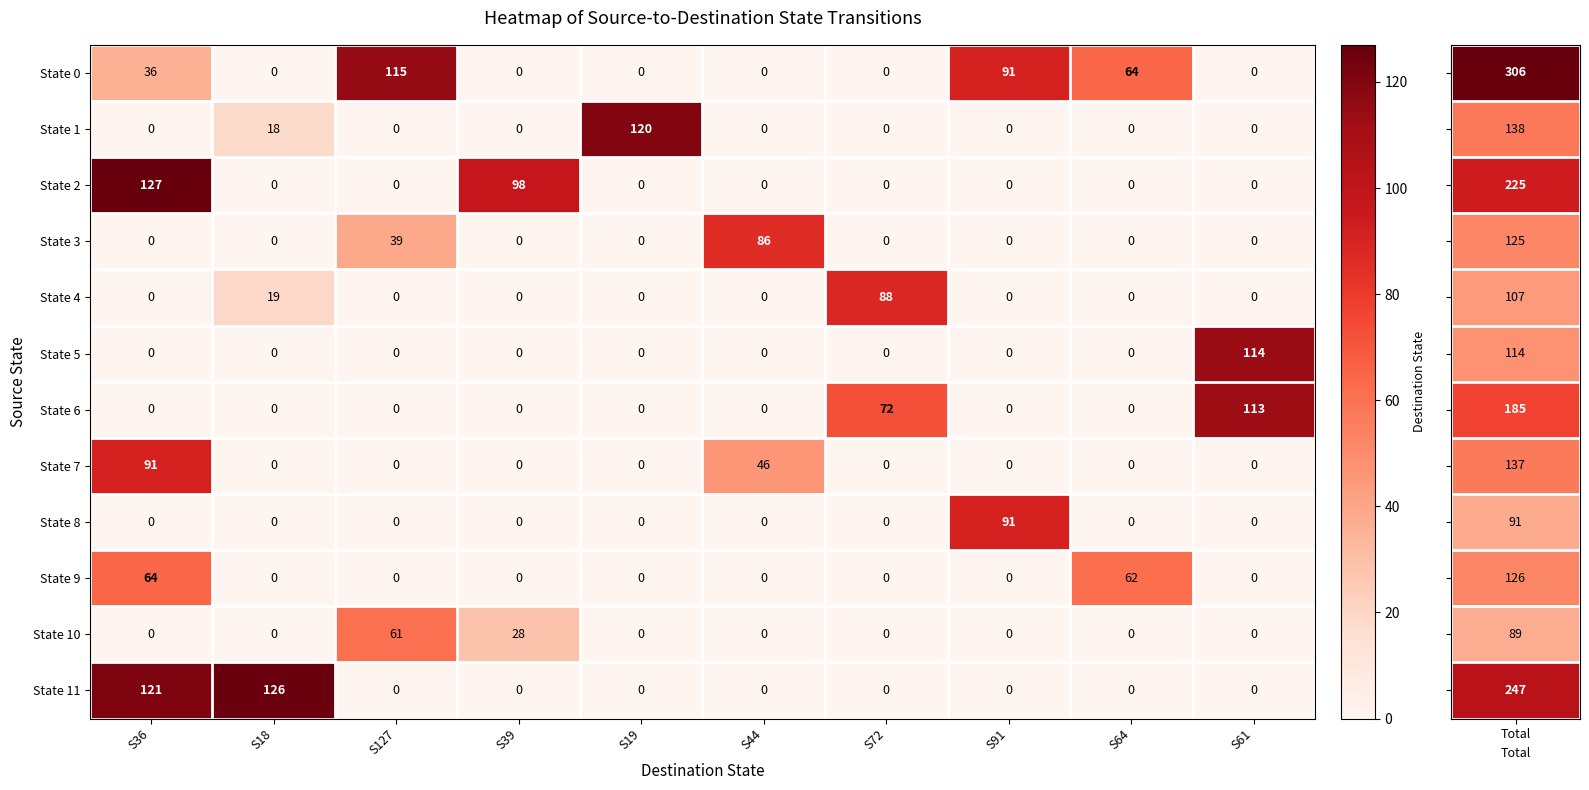

What is the difference between the highest and lowest values at S36?

127